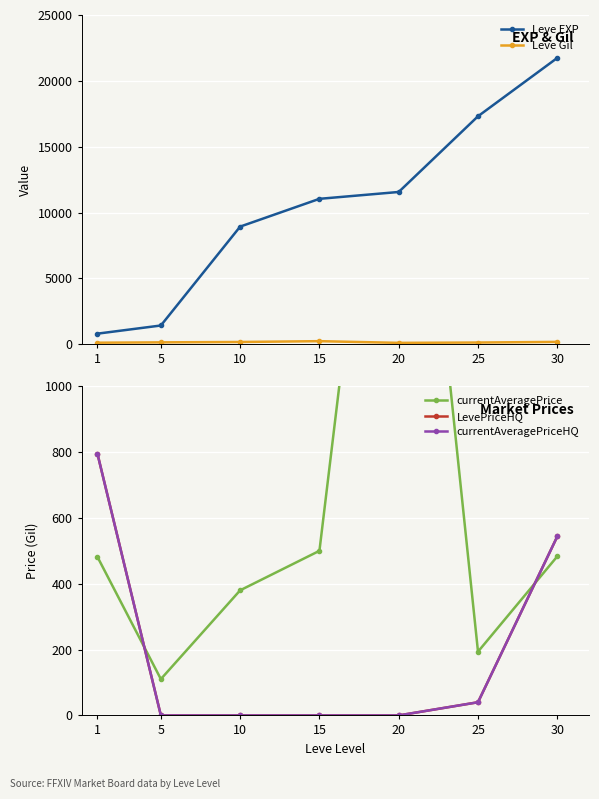

Reading right to left, extract all data points from this chart.

Leve EXP: 30=21740.0	25=17310.0	20=11560.0	15=11040.0	10=8930.0	5=1420.0	1=800.0
Leve Gil: 30=175.0	25=126.0	20=101.0	15=230.0	10=168.0	5=139.0	1=113.0
currentAveragePrice: 30=483.1	25=193.7	20=2500.0	15=500.0	10=380.0	5=110.3	1=481.7
LevePriceHQ: 30=543.6	25=40.0	20=0.0	15=0.0	10=0.0	5=0.0	1=795.0
currentAveragePriceHQ: 30=543.6	25=40.0	20=0.0	15=0.0	10=0.0	5=0.0	1=795.0